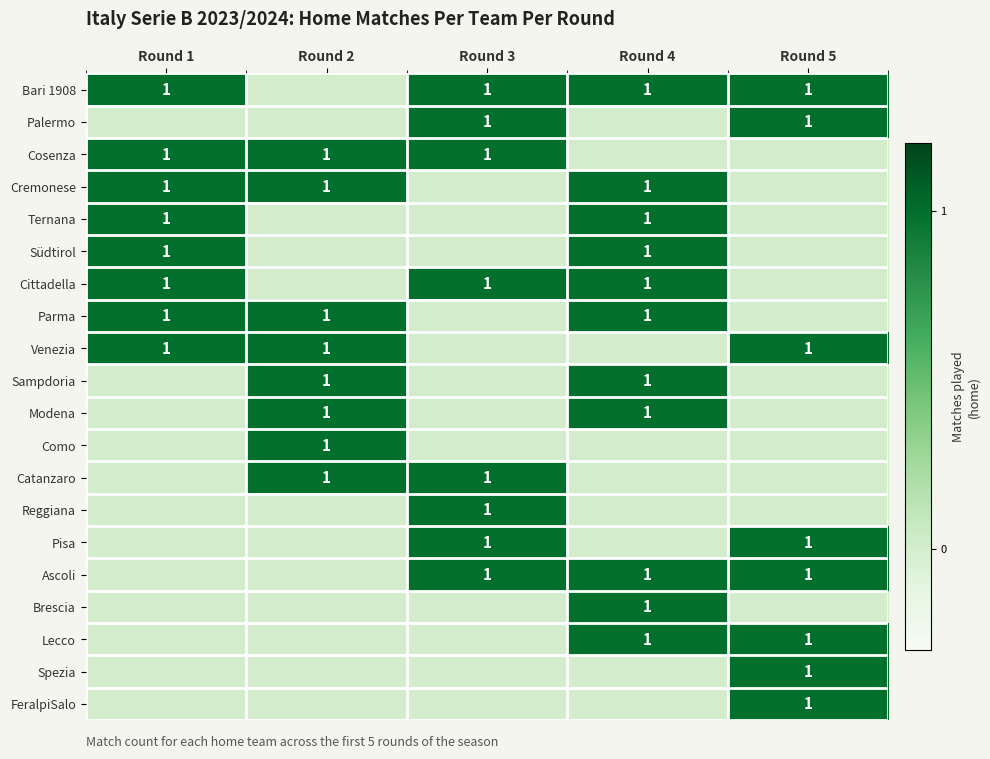

True or false: Lecco has a value of 2 at Round 4.

False